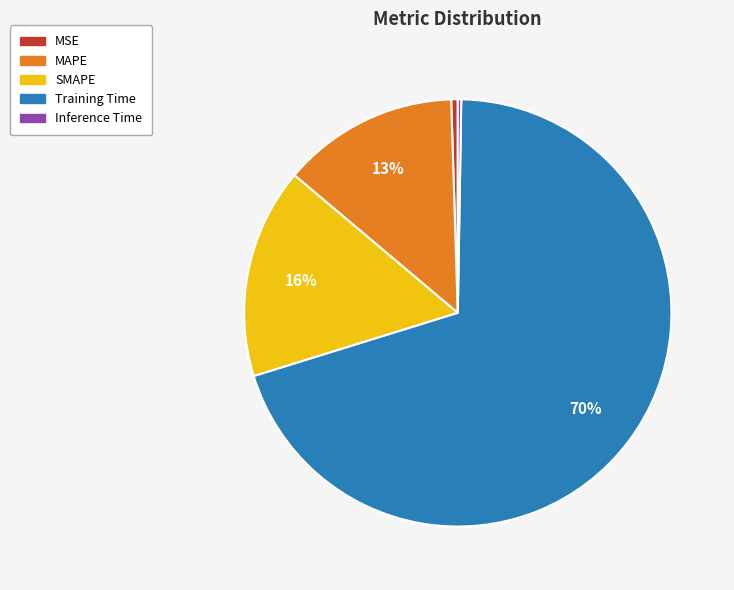

Is there a majority slice in this chart?

Yes